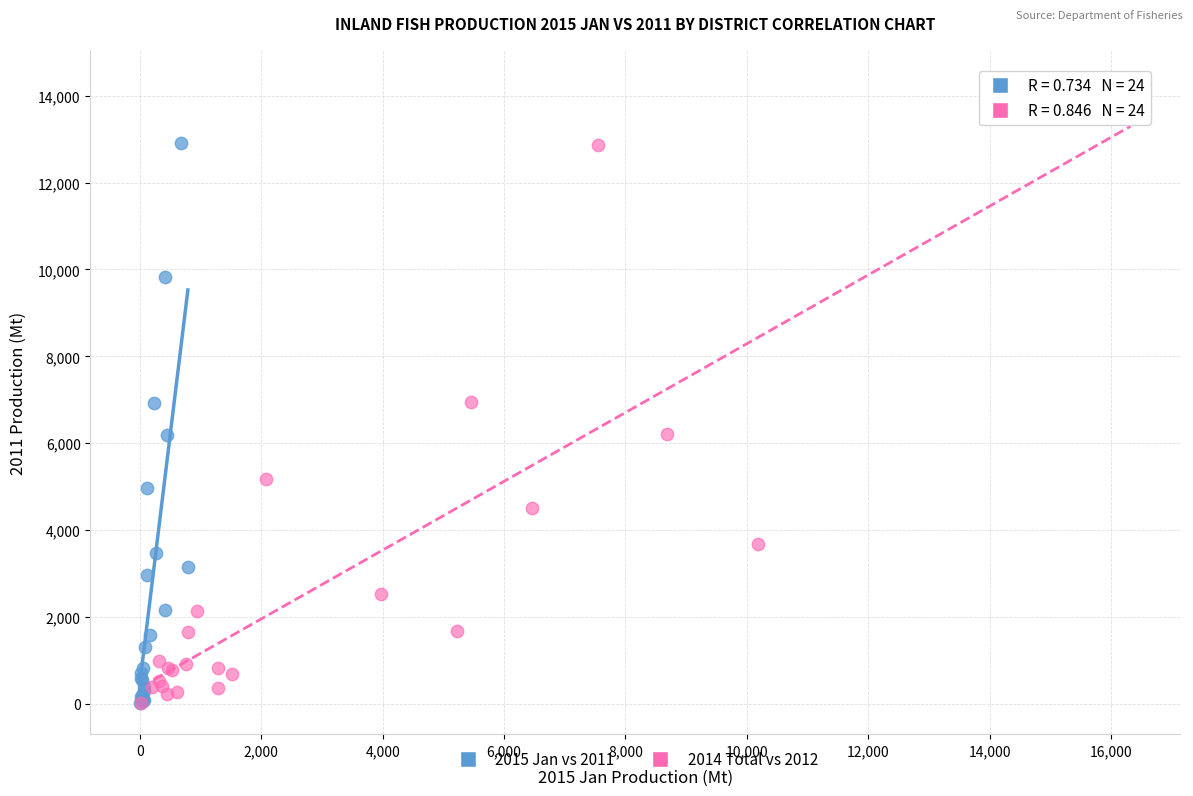

Which series has the widest spread of Y values?

2014 Total vs 2012